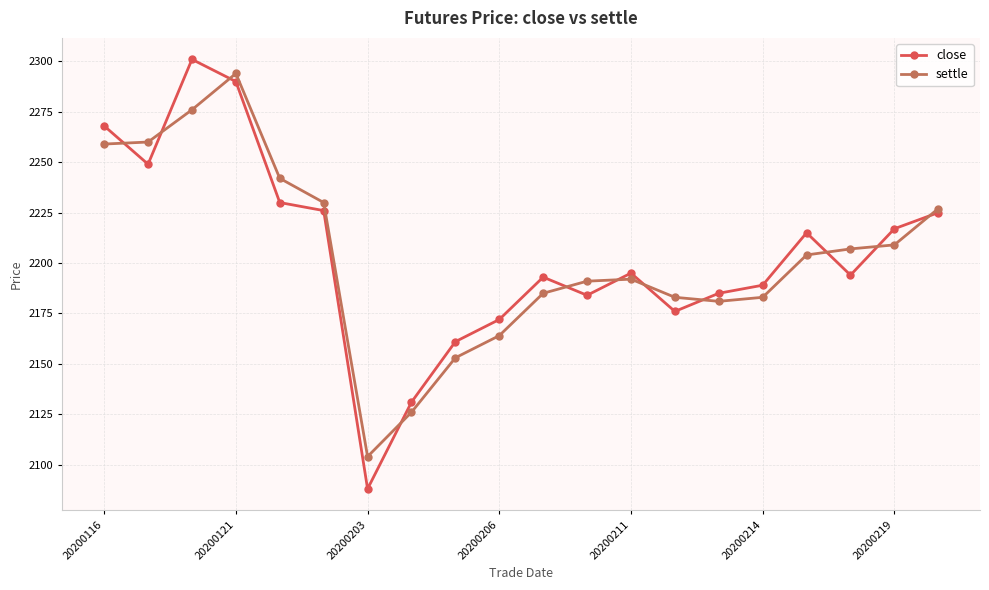

Which series has the widest spread of values?

close